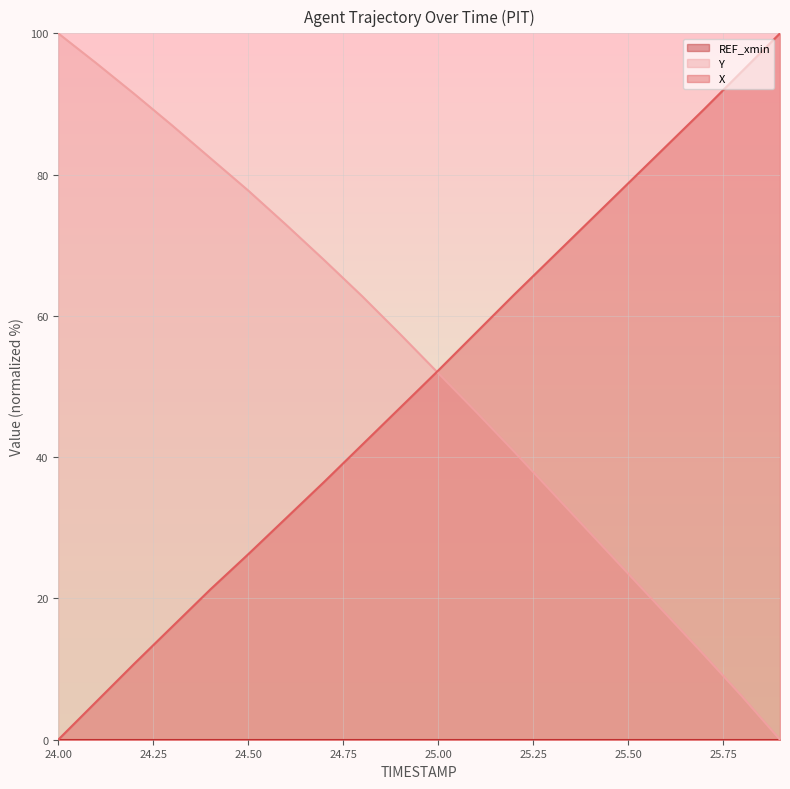

Does the chart display data point markers on the line(s)?

No